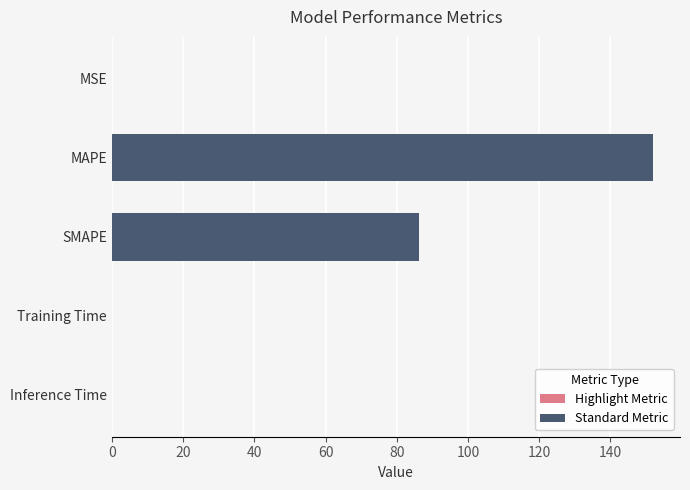

What is the value of the 2nd bar from the left?

151.9